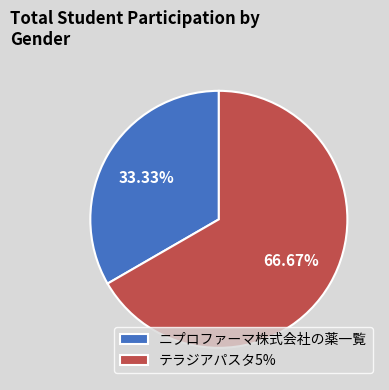

What portion of the pie excludes ニプロファーマ株式会社の薬一覧?

66.7%